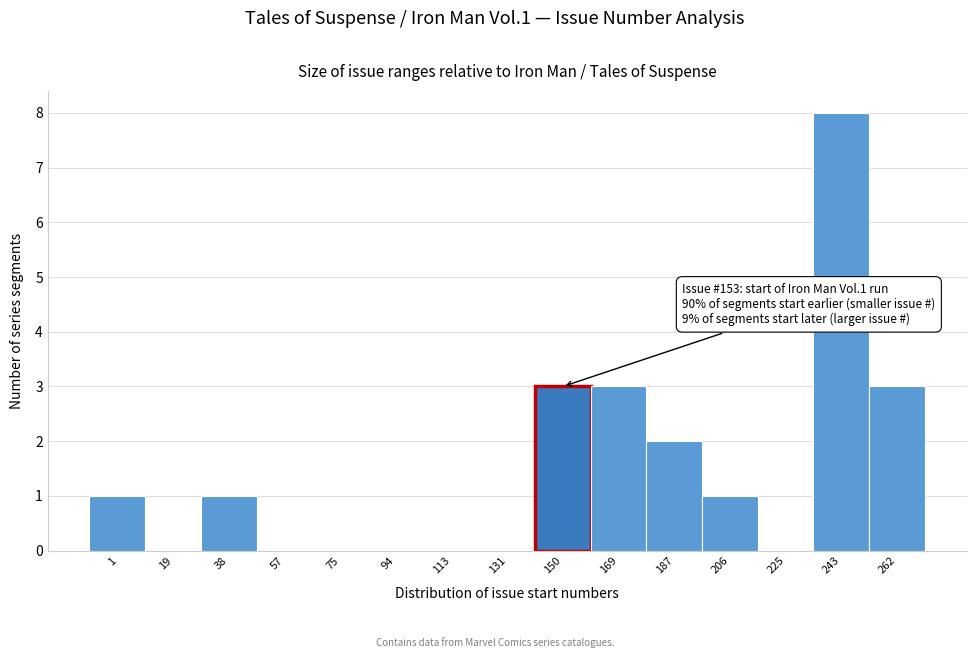

Reading left to right, what are all the values shown in this chart?

1=1	19=0	38=1	57=0	75=0	94=0	113=0	131=0	150=3	169=3	187=2	206=1	225=0	243=8	262=3